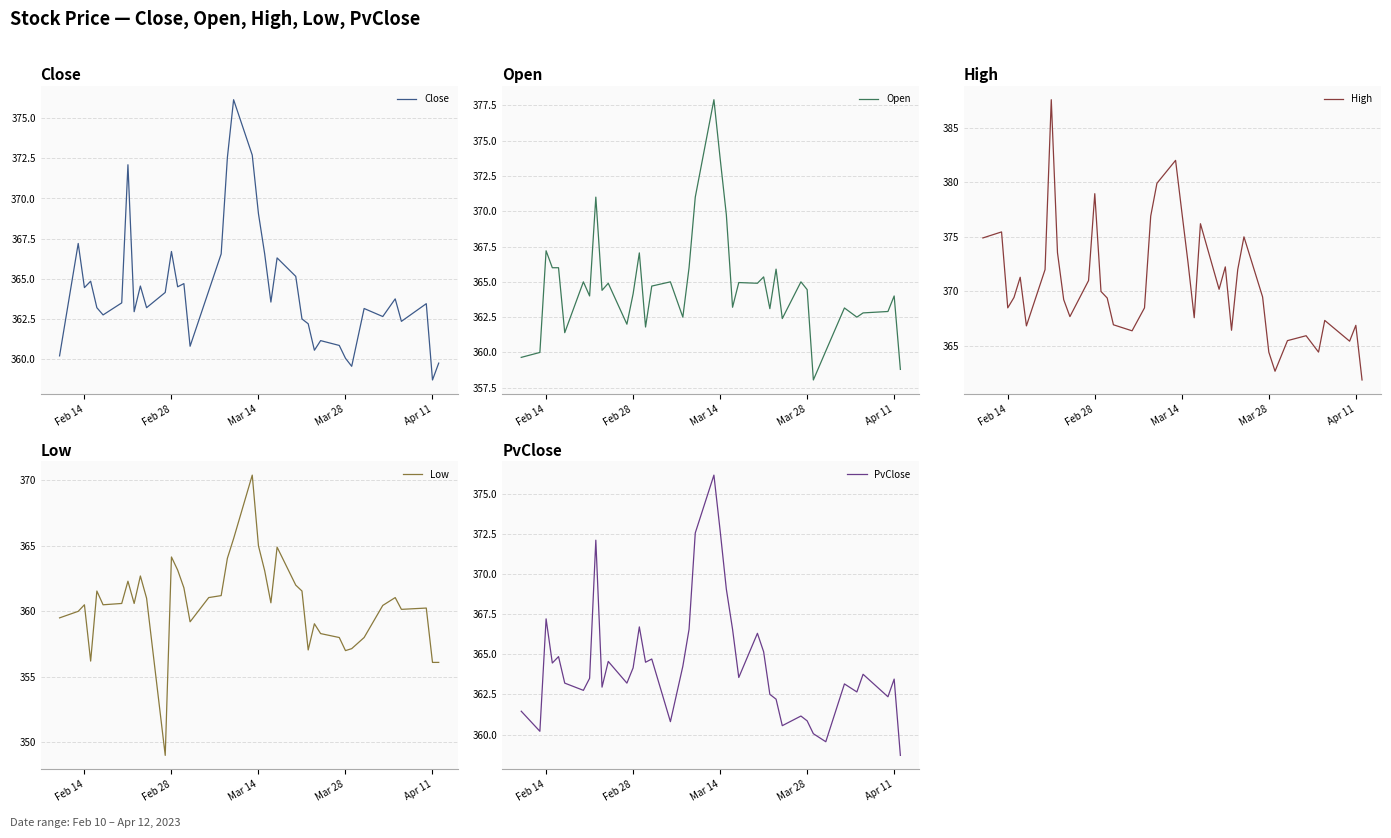

Which category has the lowest value in the Close series?

Apr 11